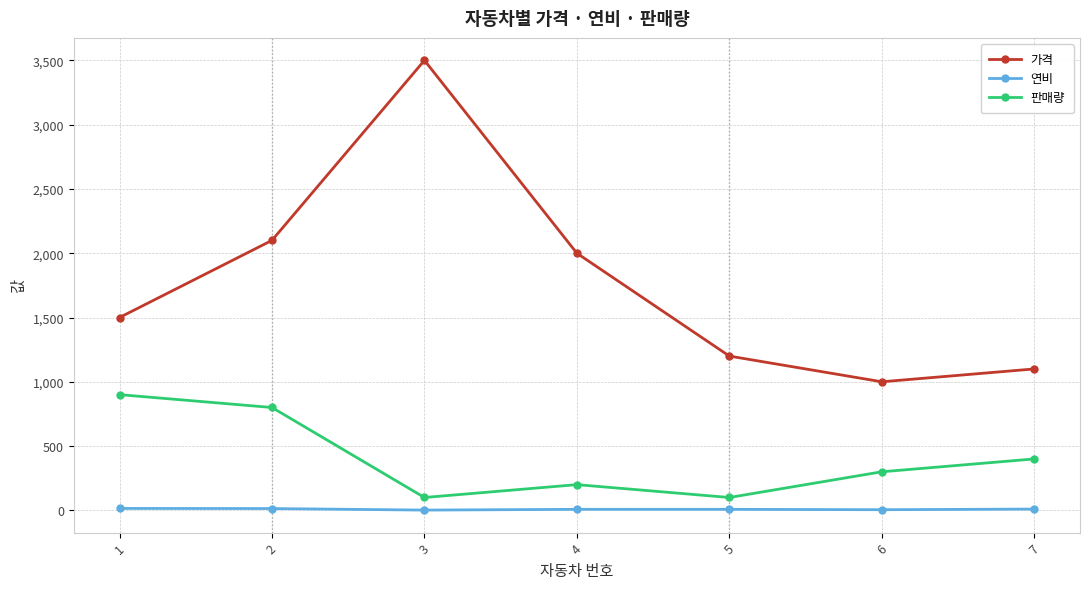

What is the sum of the 연비 values at 7 and 3?

12